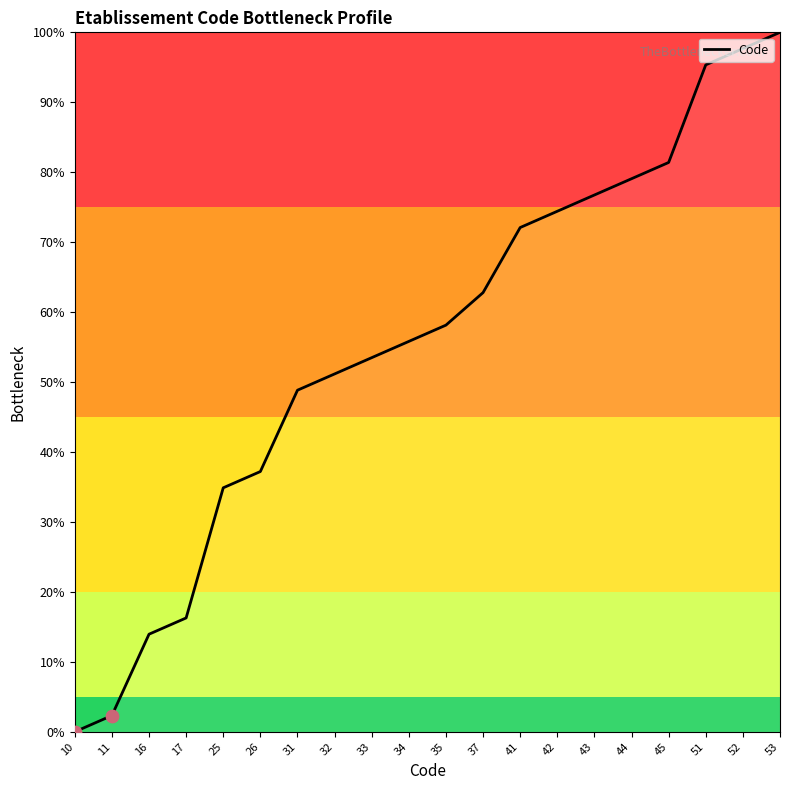

Which has a higher value, 37 or 31?

37